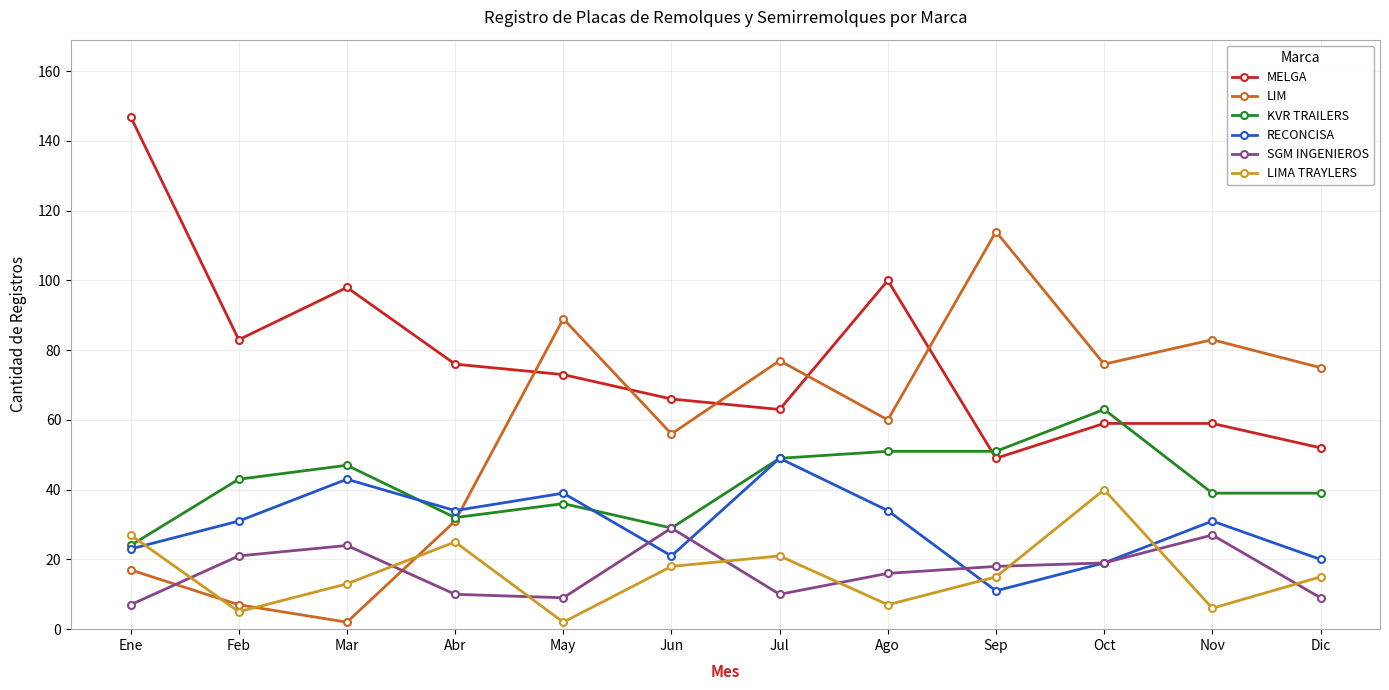

Between Feb and Ago, which series saw the biggest shift?

LIM